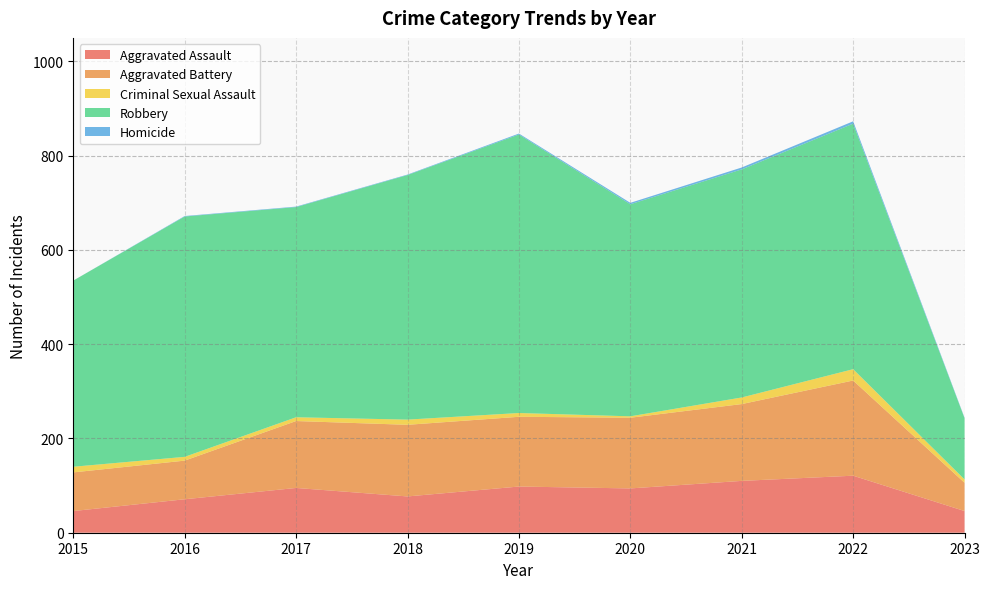

Reading right to left, transcribe all the data shown in this chart.

Aggravated Assault: 46	121	110	94	98	77	95	71	46
Aggravated Battery: 60	202	163	150	148	152	142	82	82
Criminal Sexual Assault: 7	24	14	3	8	11	8	8	12
Robbery: 130	521	484	450	591	519	446	510	395
Homicide: 1	5	4	3	2	1	1	1	0